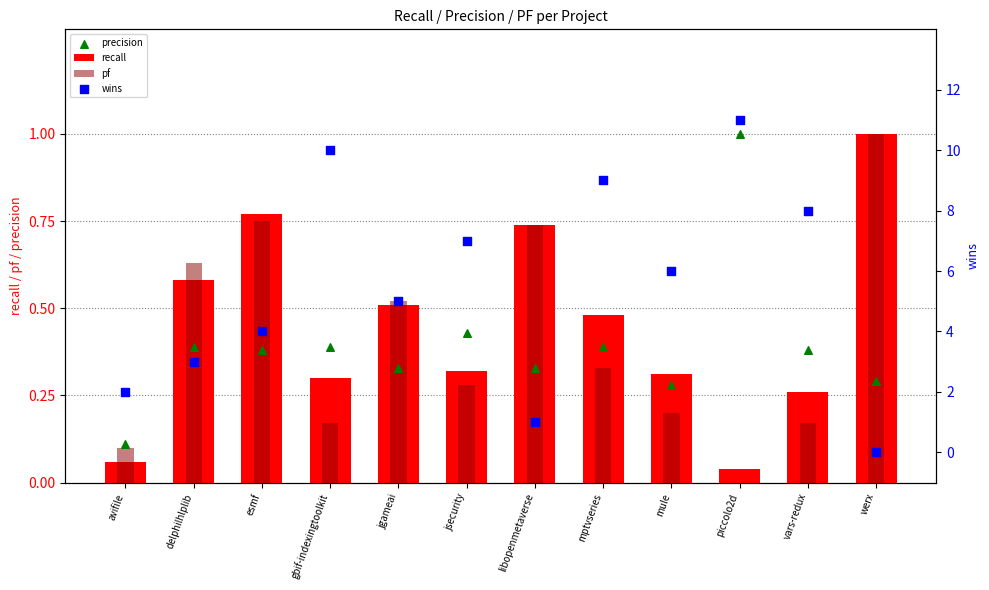

Which series has the largest Y range (max minus min)?

wins